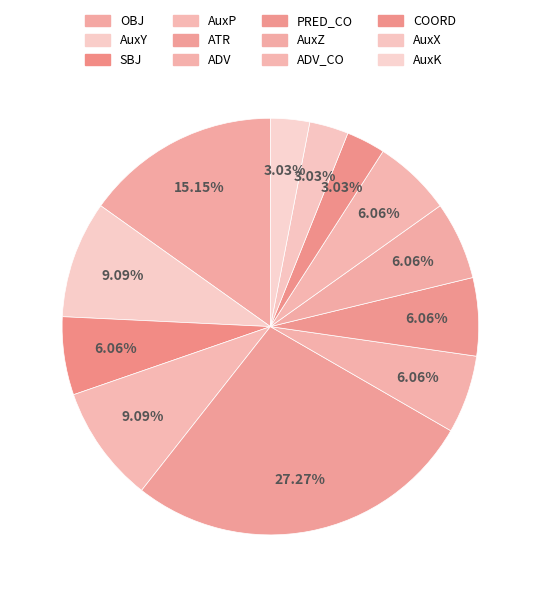

Which category has the smallest portion of the pie?

COORD